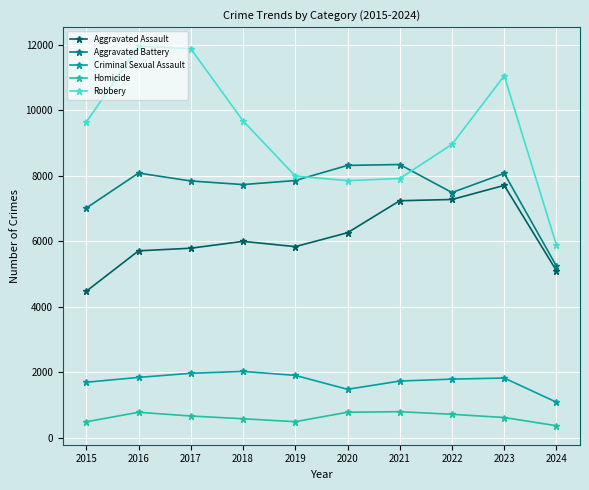

What is the sum of the Criminal Sexual Assault values at 2024 and 2017?

3069